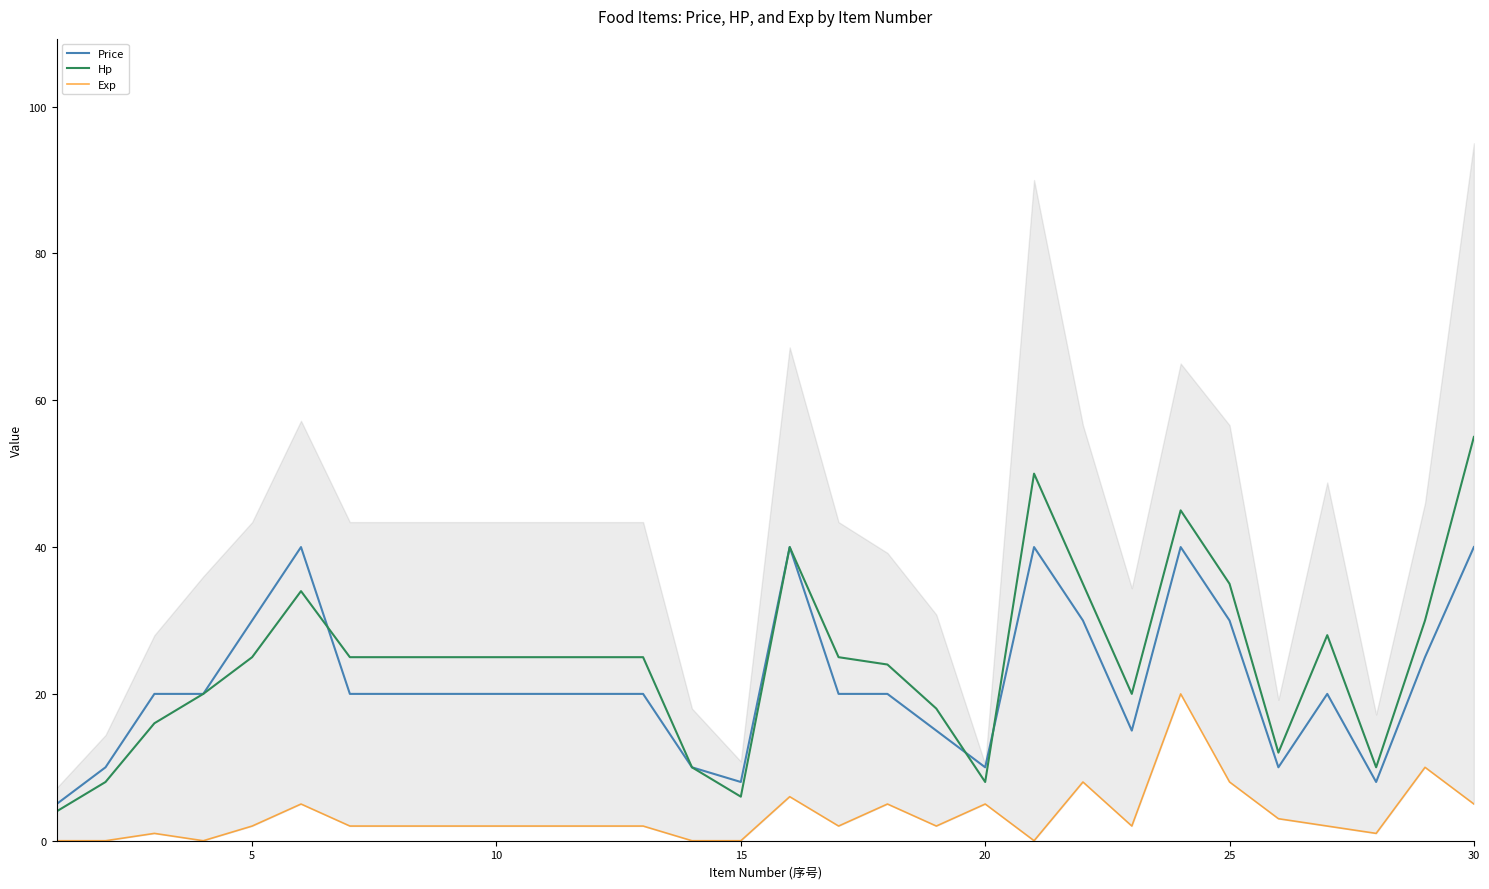

What is the difference between the second highest and minimum values in the Exp series?

10